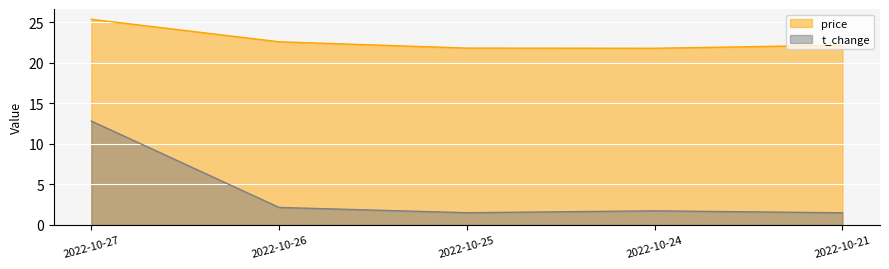

Read the price value at 2022-10-21.

22.2